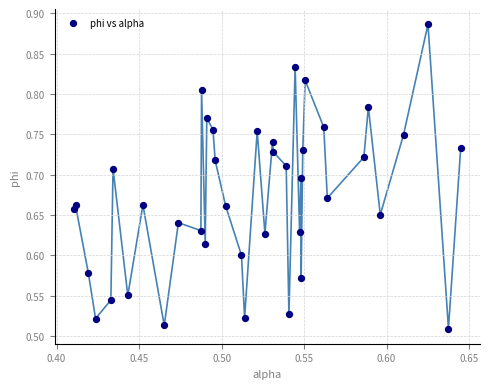

What is the range of Y values (max minus min)?

0.4